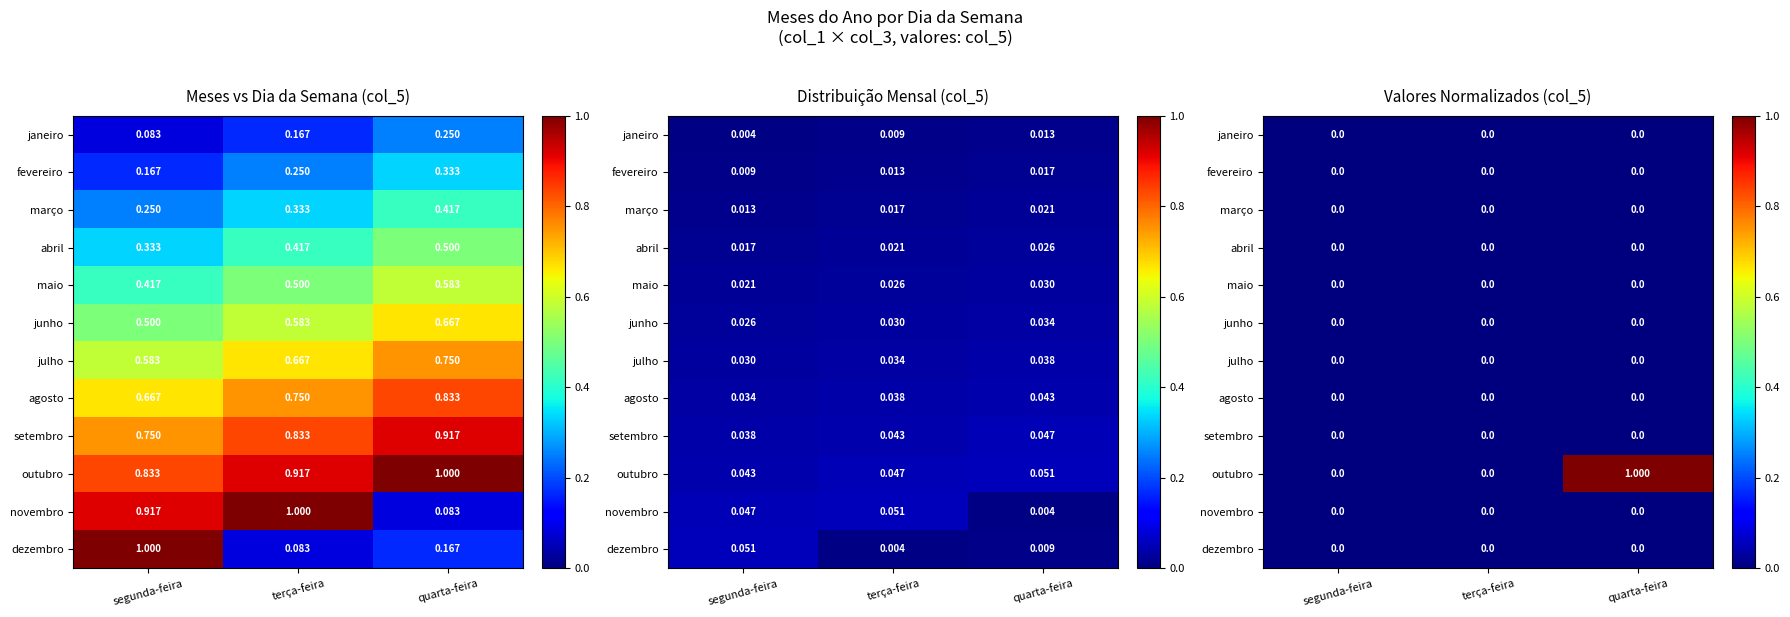

Is it true that outubro equals 0 at terça-feira?

True